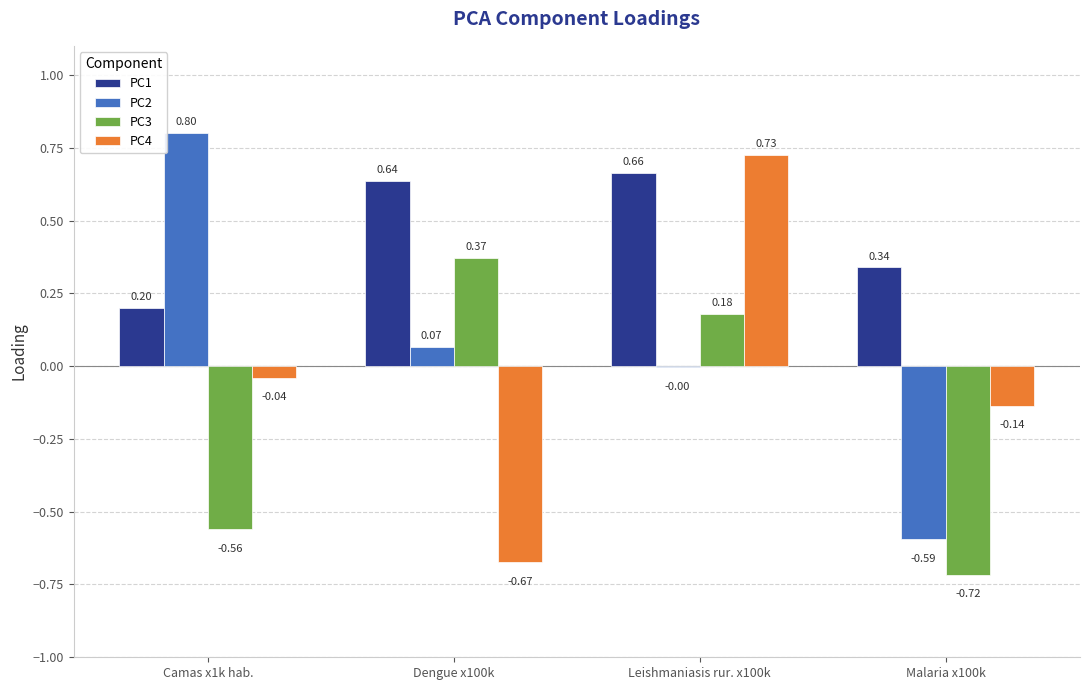

Between Leishmaniasis rur. x100k and Malaria x100k, which series saw the biggest shift?

PC3